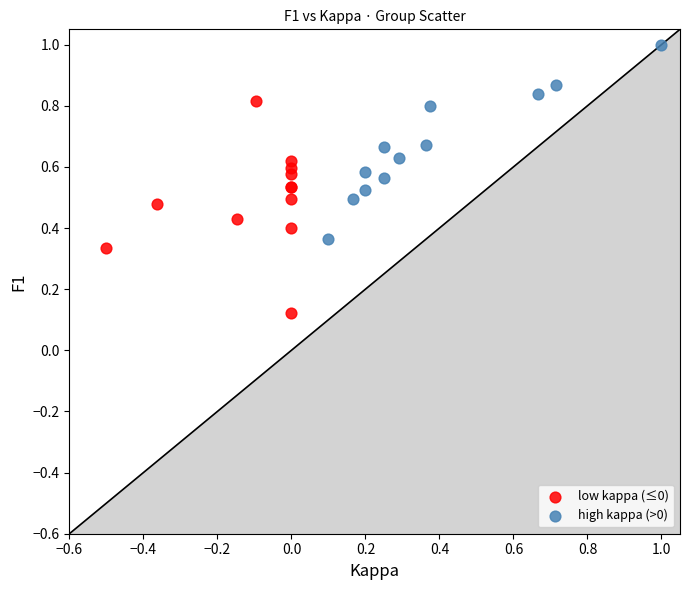

What are all the series names shown in the legend?

low kappa (≤0), high kappa (>0)